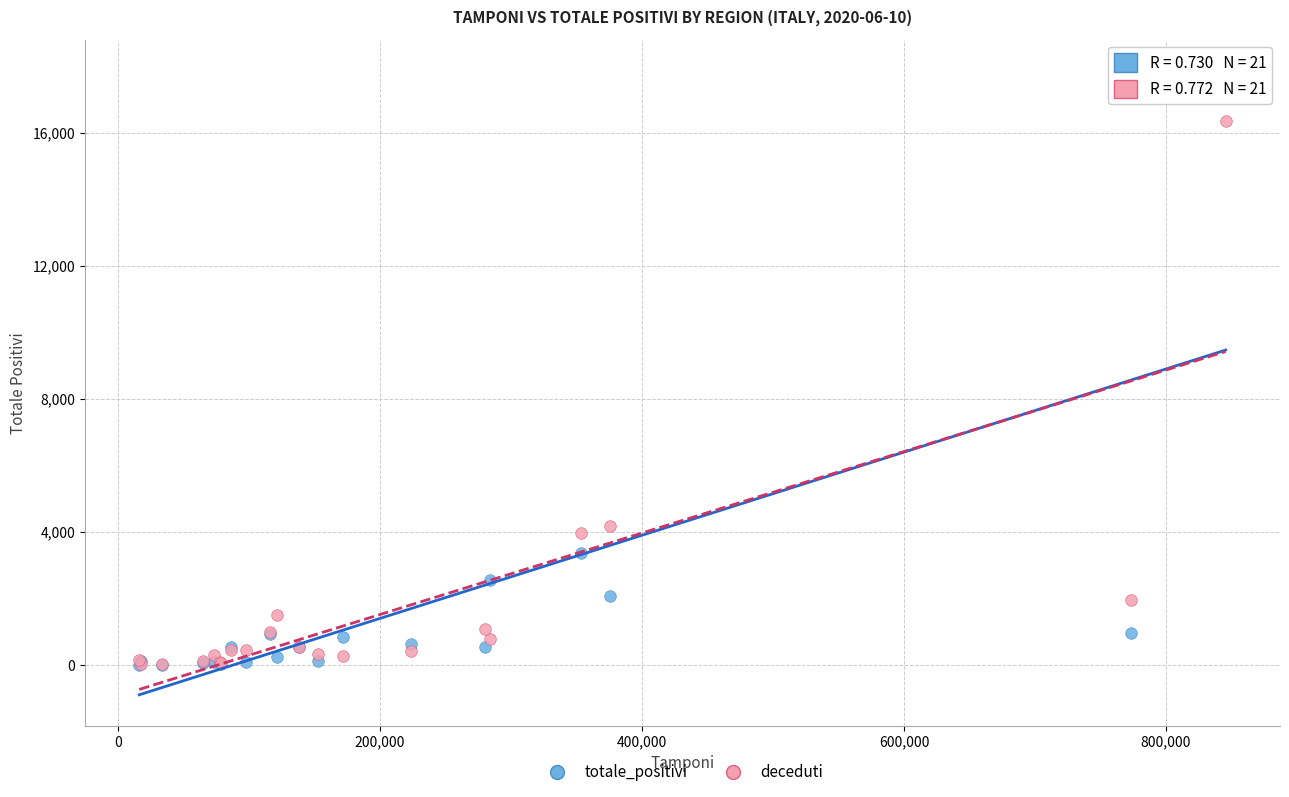

In the totale_positivi series, what Y value is closest to 8931?

3372